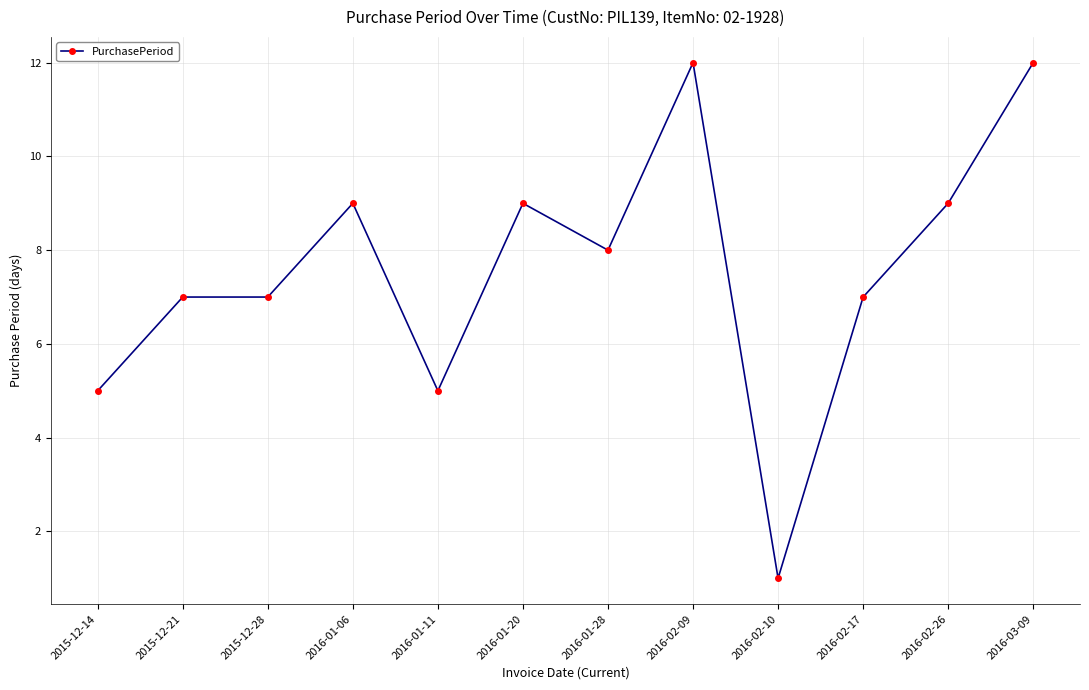

What is the difference between the second highest and second lowest values?

7